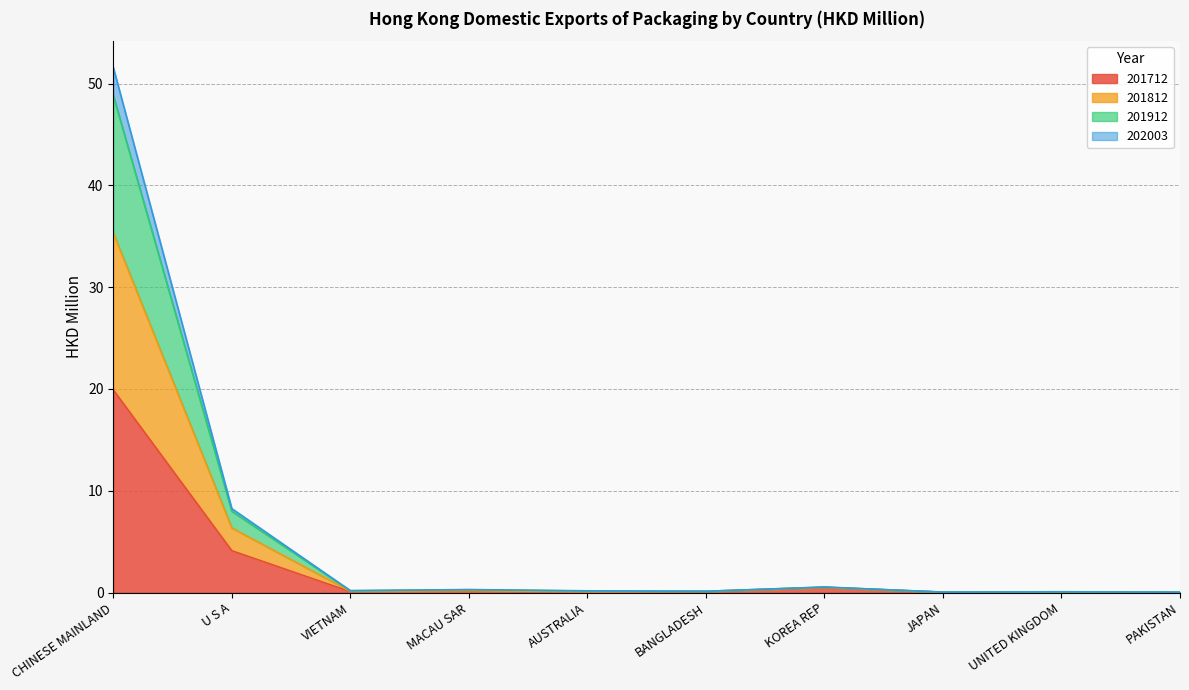

At which category does 202003 reach its first local peak?

MACAU SAR